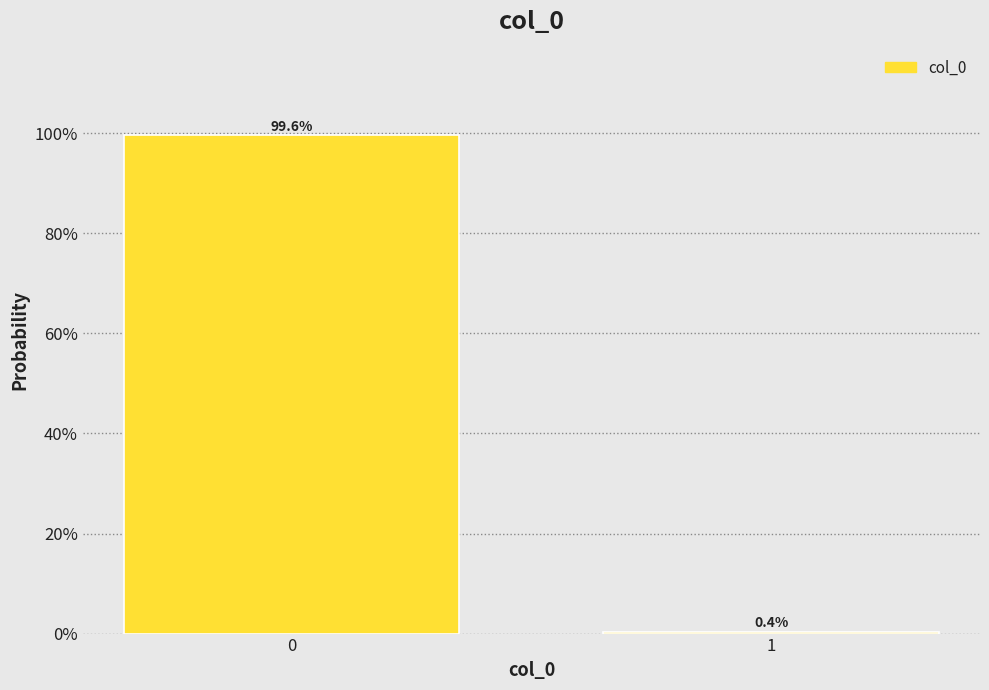

Reading right to left, what are all the values shown in this chart?

1=0.4	0=99.6